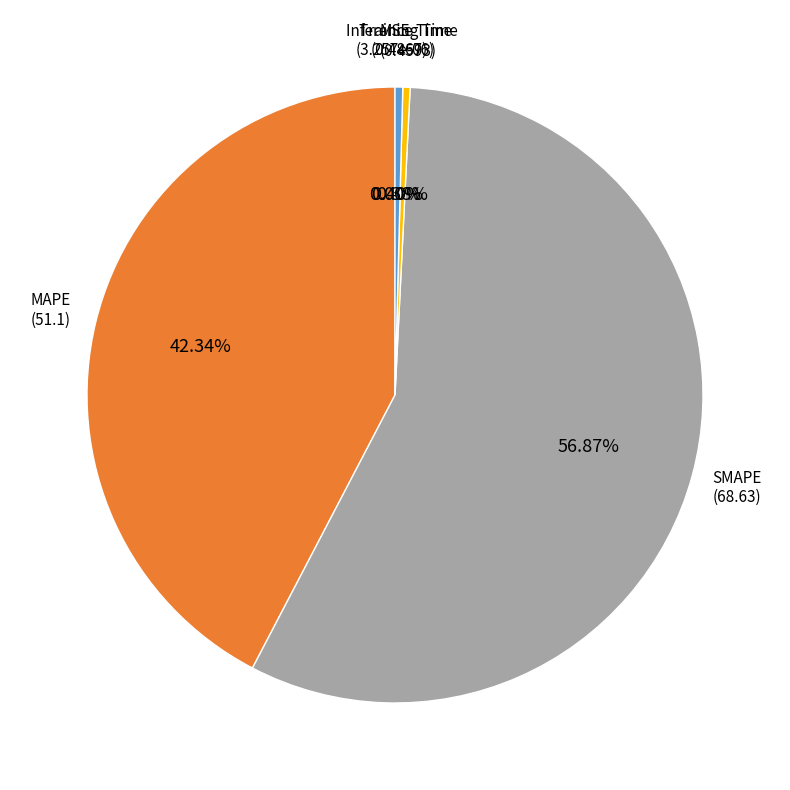

Is there any slice that represents more than half of the pie?

Yes